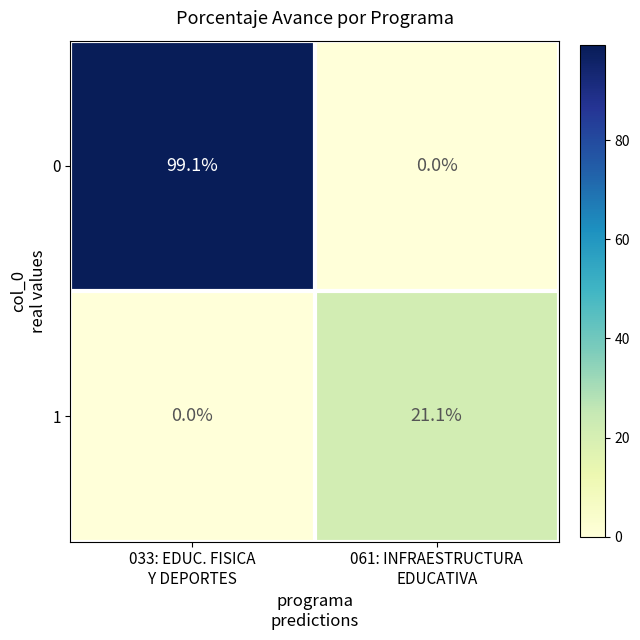

What is the sum of all 1 values?

21.1